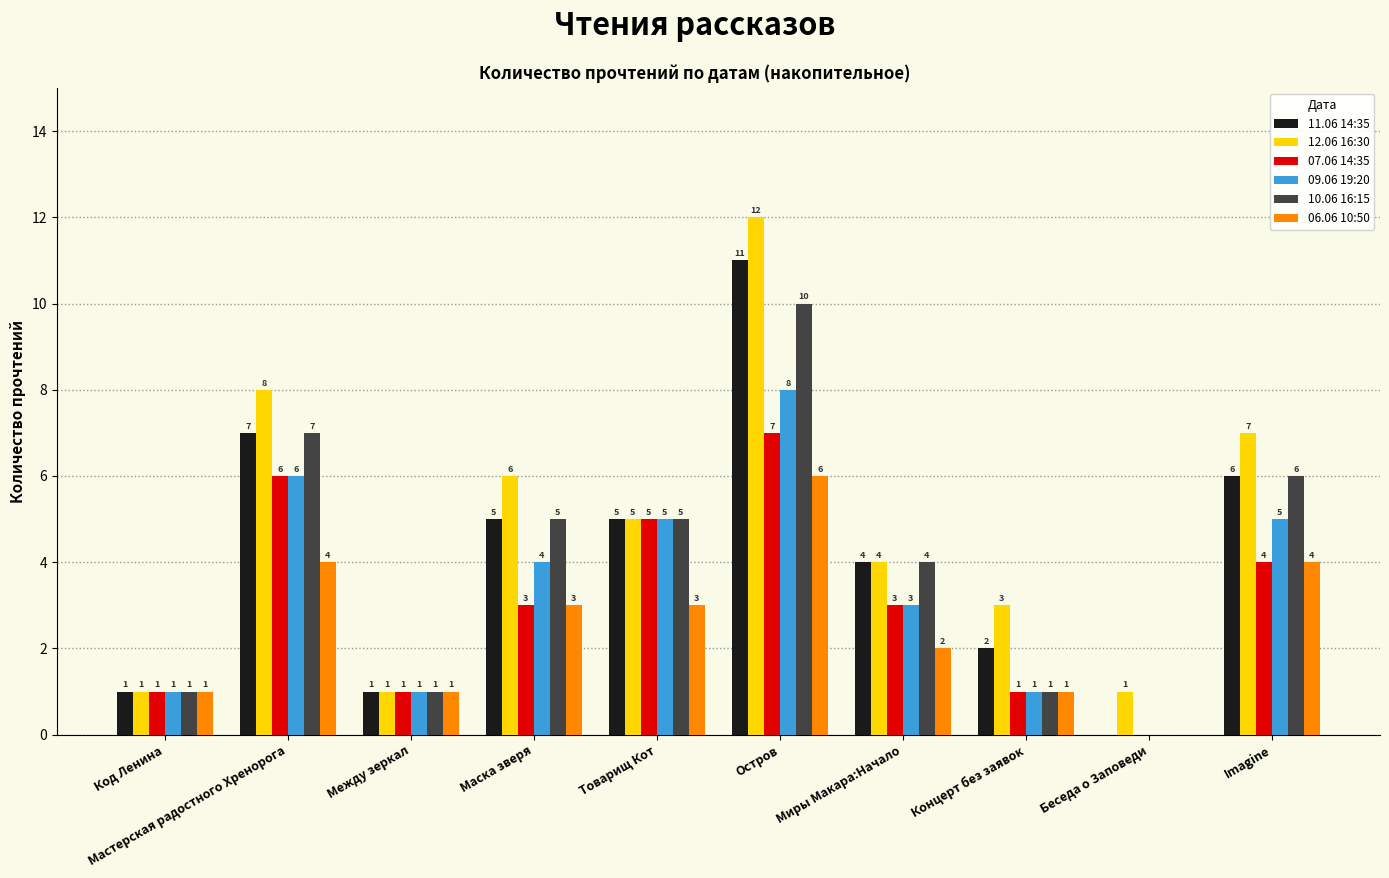

Where does the 12.06 16:30 series first go above 5?

Мастерская радостного Хренорога